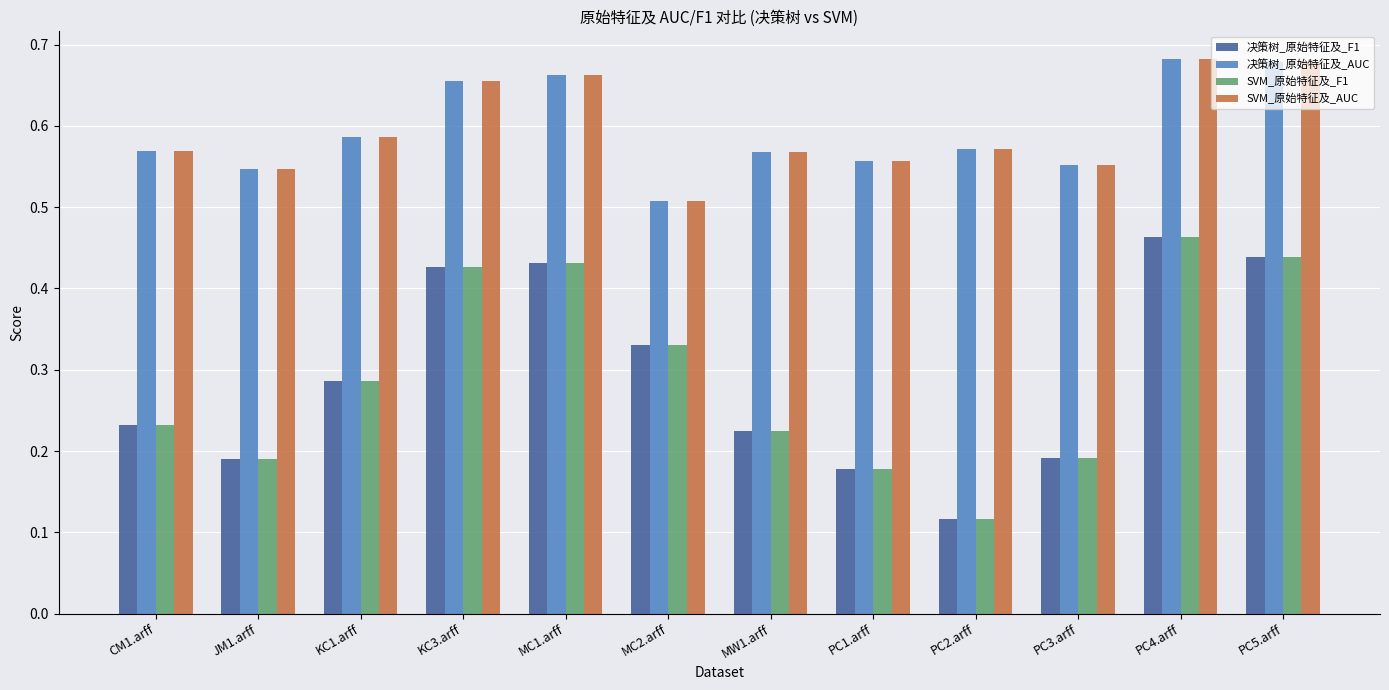

What position from the left is MC1.arff?

5